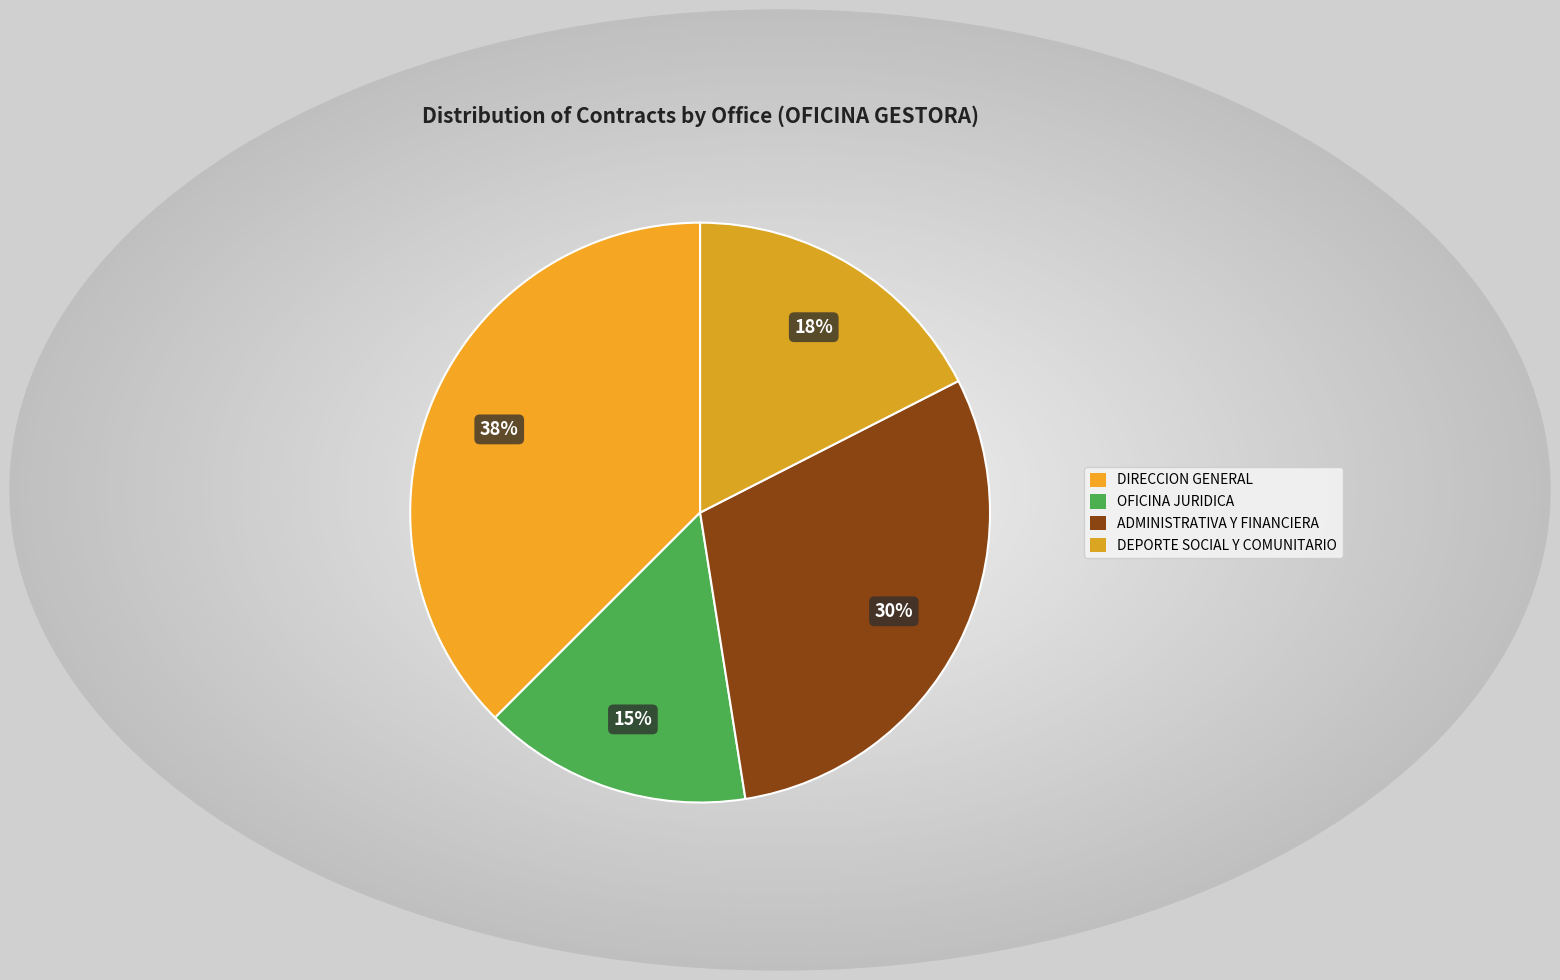

Which category has the smallest portion of the pie?

OFICINA JURIDICA